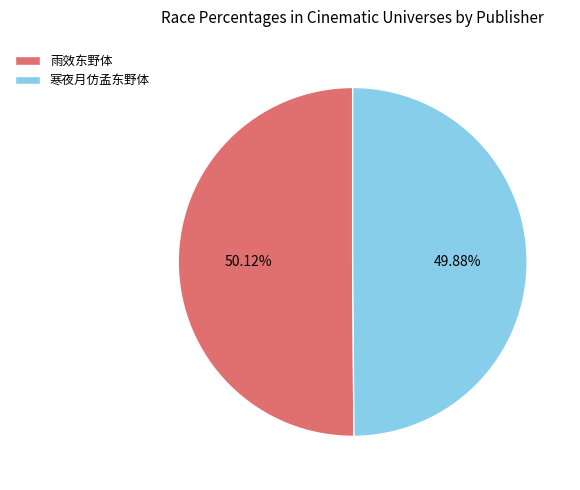

How many slices are in this pie chart?

2